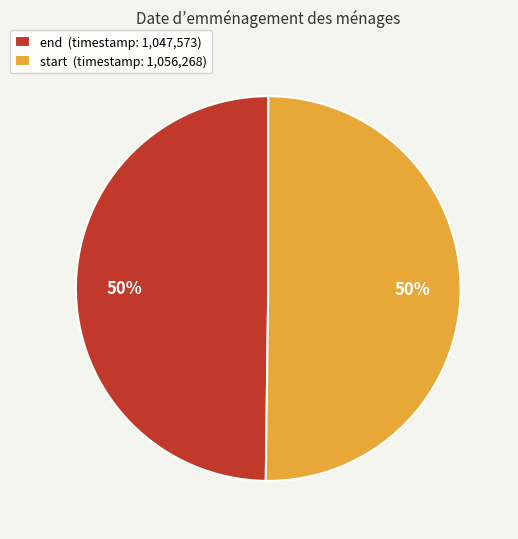

What percentage is the start slice, to the nearest percent?

50%